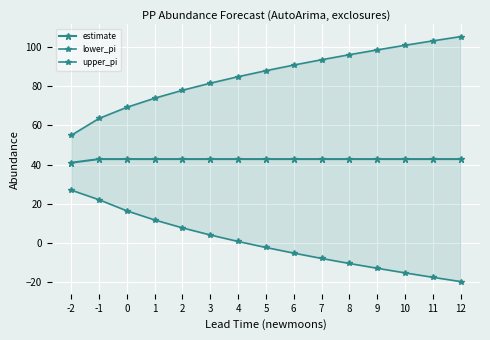

At how many categories does at least one series exceed 7?

15